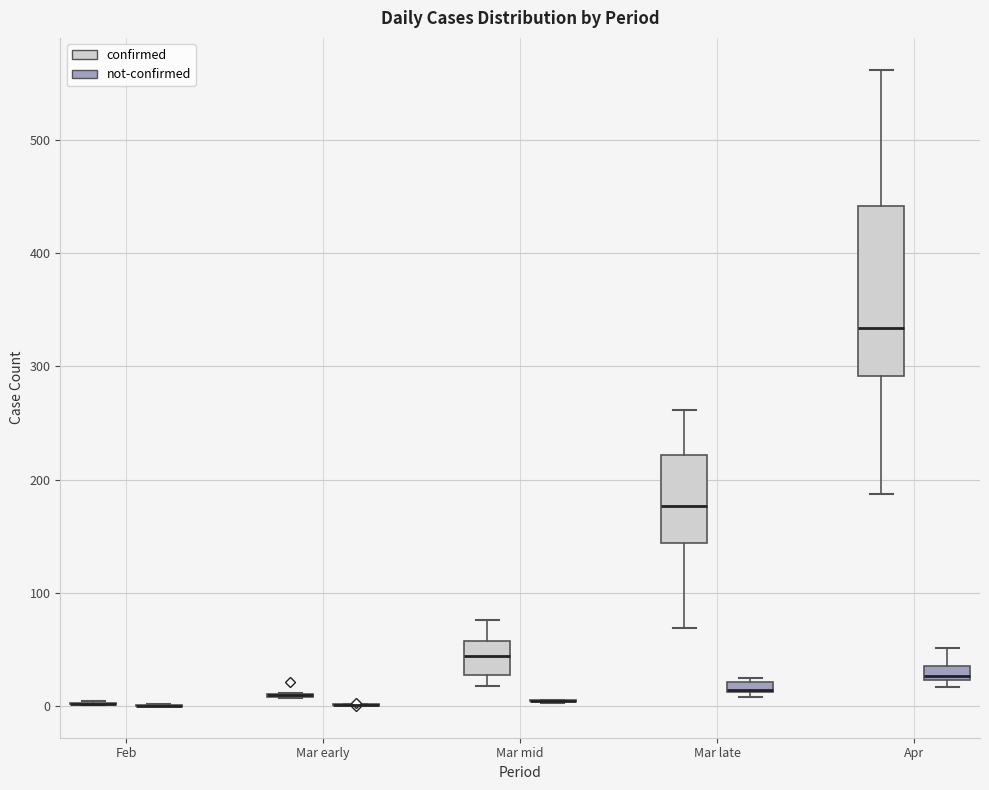

Which box is the tallest, from its lower edge to its upper edge?

Apr (confirmed)